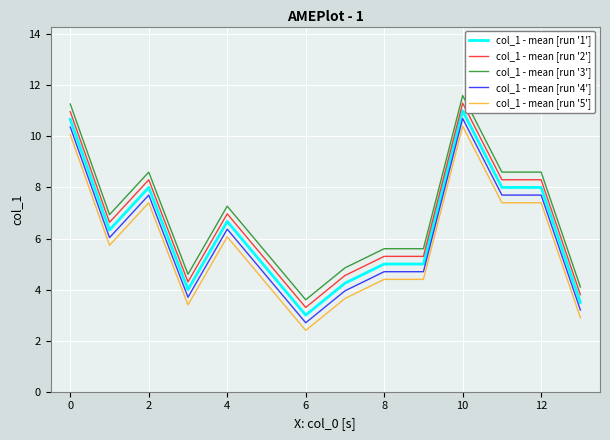

True or false: col_1 - mean [run '3'] and col_1 - mean [run '4'] intersect in this chart.

False